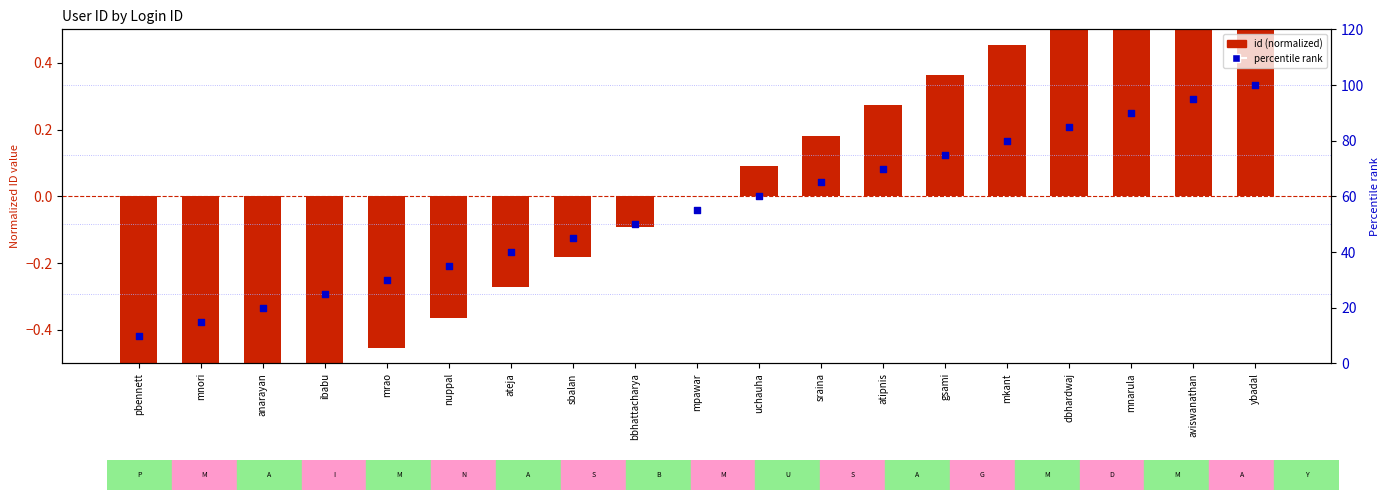

Which series has the largest total across all categories?

percentile rank